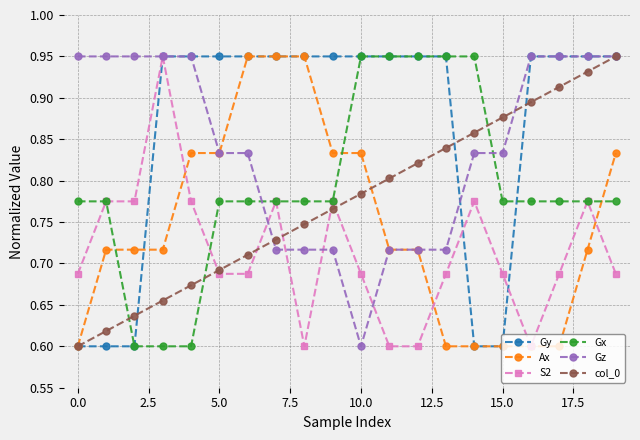

Count the Gz values in the range 0 to 1.

20